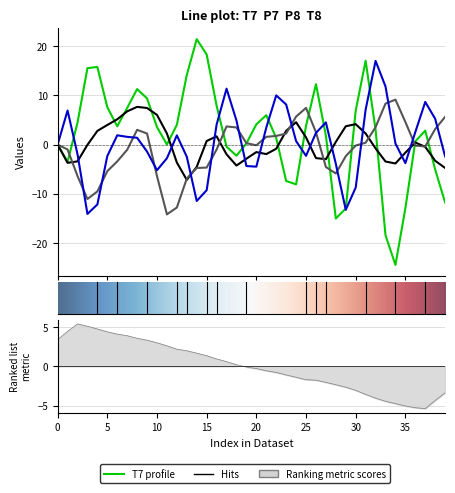

What is the label of the 14th point from the right?

26